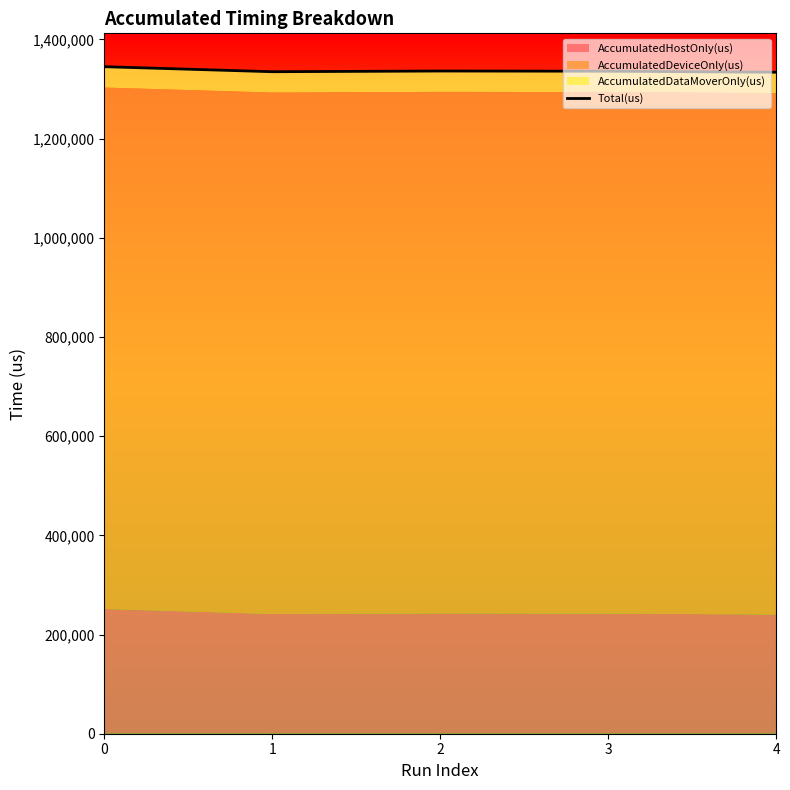

Rank the categories by value from lowest to highest.

4, 1, 3, 2, 0